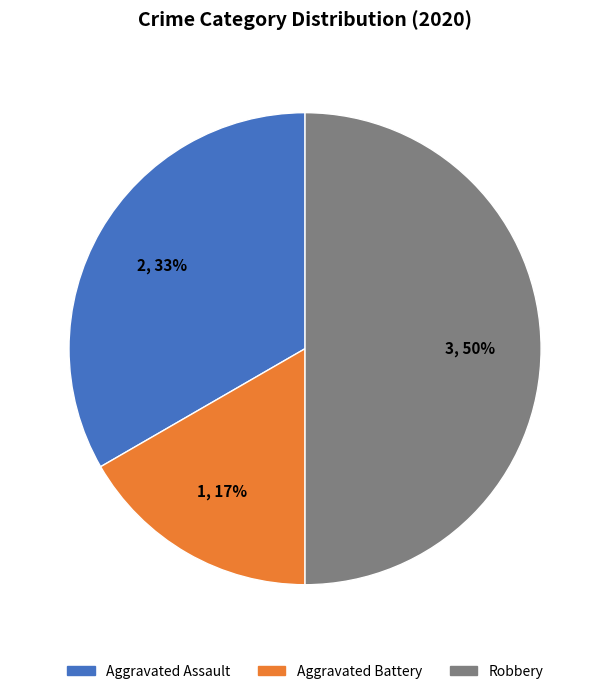

To the nearest percent, what percentage of the pie is Aggravated Assault?

33%